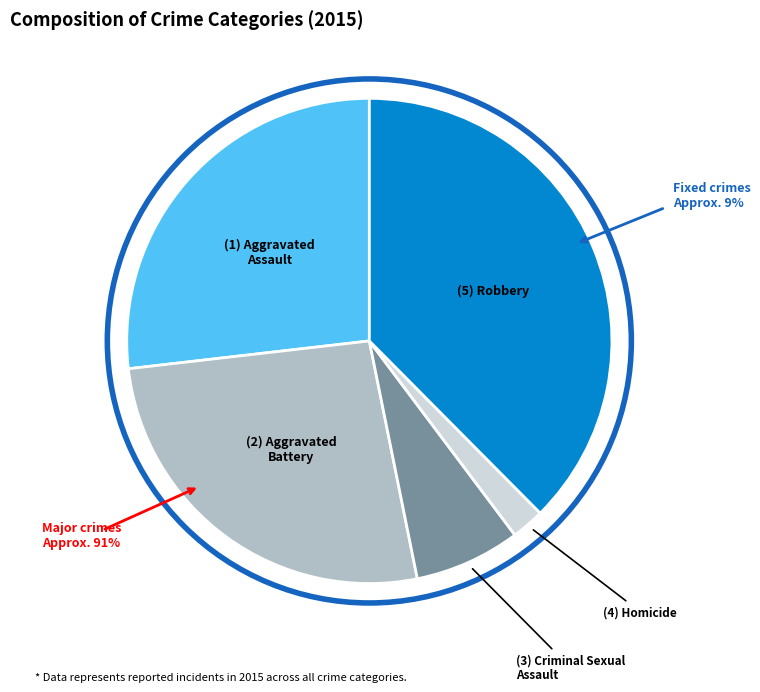

Is there any slice that represents more than half of the pie?

No